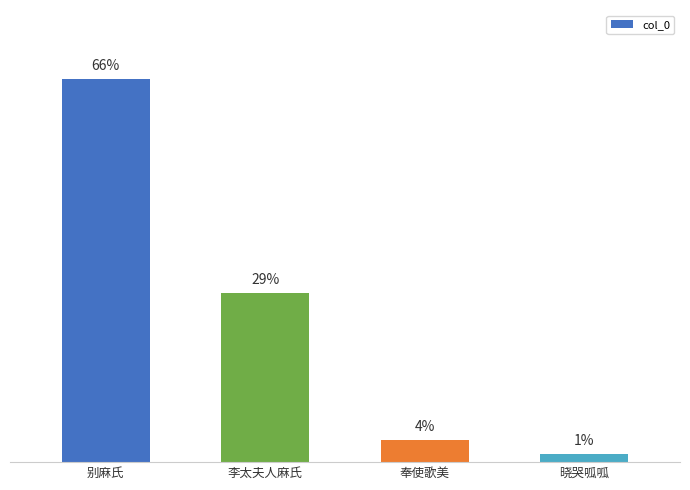

Are the bars horizontal?

No